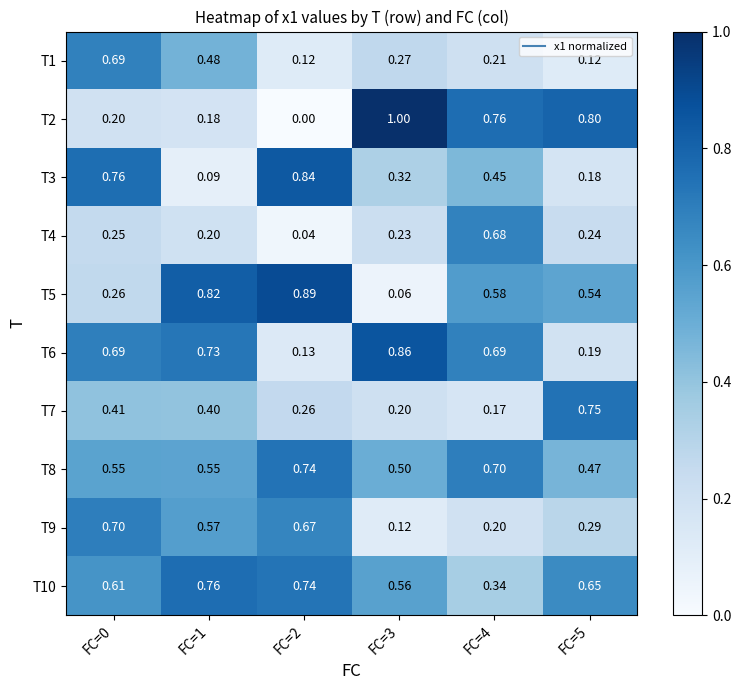

Is the value of T7 at FC=5 greater than the value of T1 at FC=0?

Yes